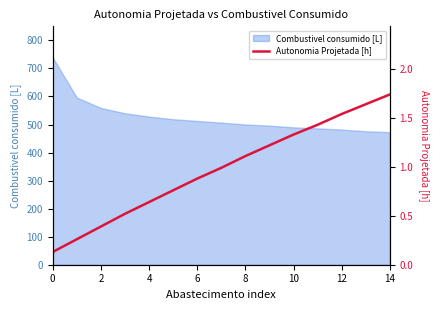

True or false: Combustivel consumido [L] has a value of 192.5 at 0.

False